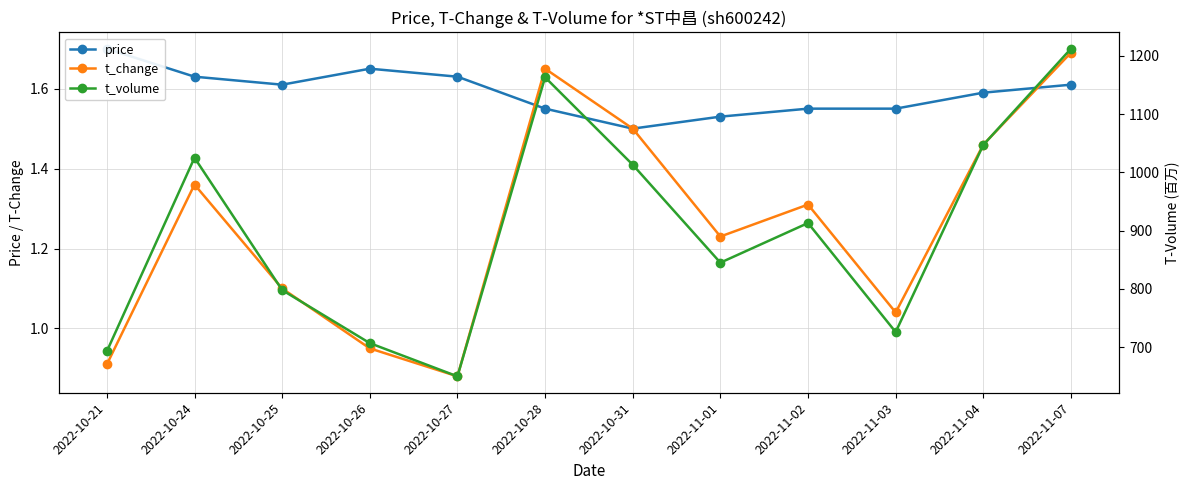

How many intersections are there between price and t_change?

2